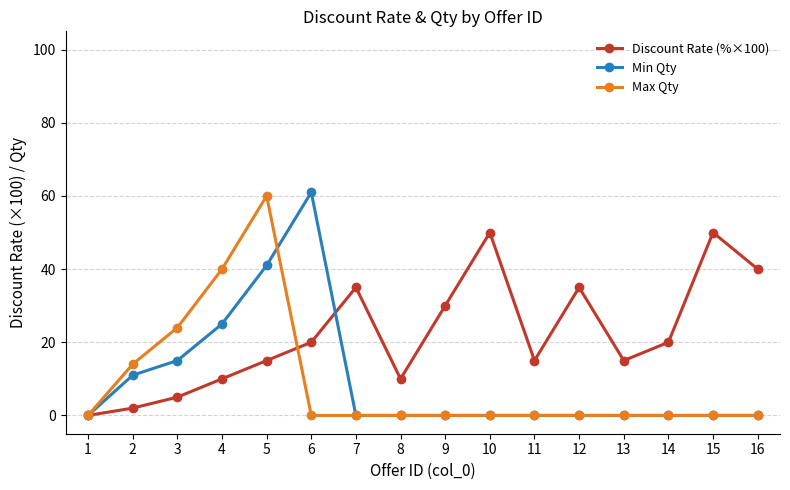

True or false: Discount Rate (%×100) has more than 2 points higher than both neighbors.

True